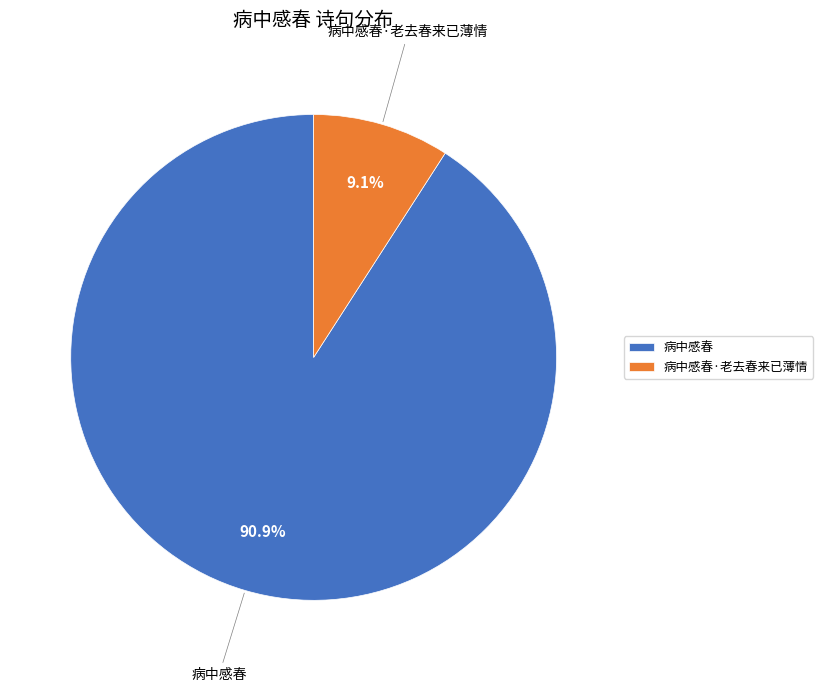

Which category has the biggest portion of the pie?

病中感春